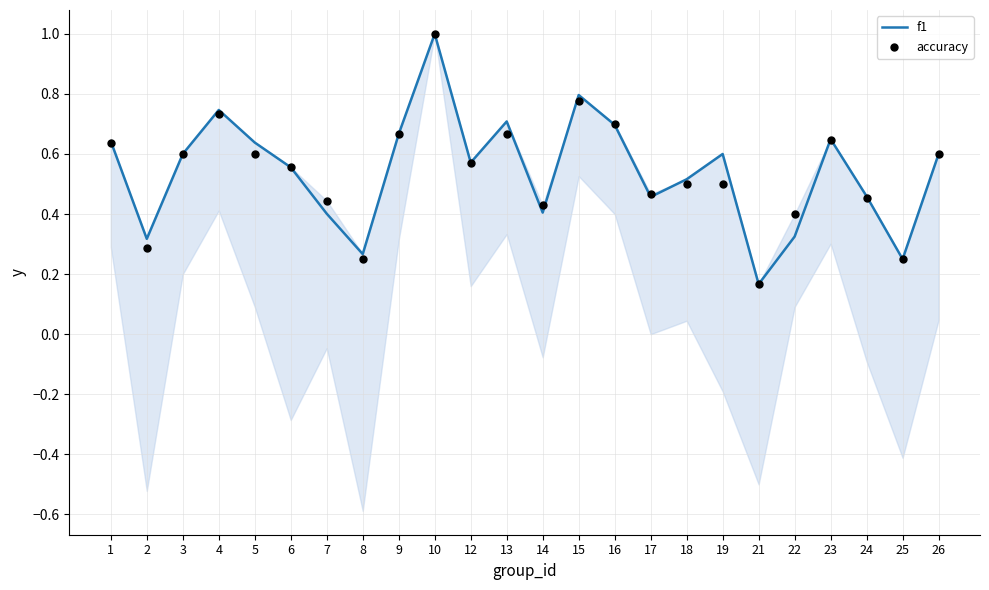

Which series reaches the minimum Y coordinate?

f1